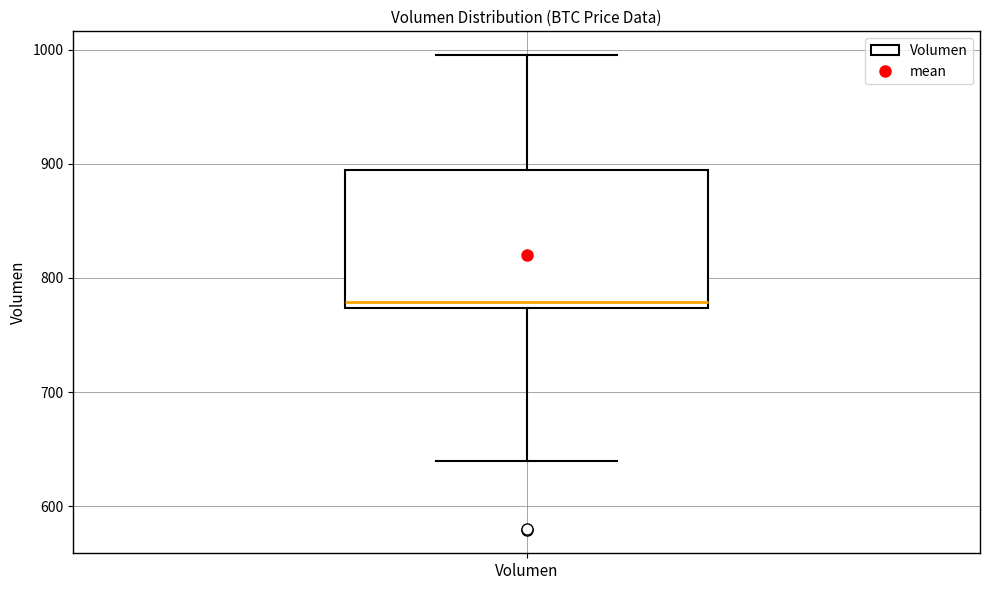

Read this box plot against the y-axis: the position of the median line, the range covered by the box, and the ends of both whiskers. The values are not printed on the chart, so give them approximately, as read against the axis.

median 780, box 770 to 890, whiskers 640 to 1000